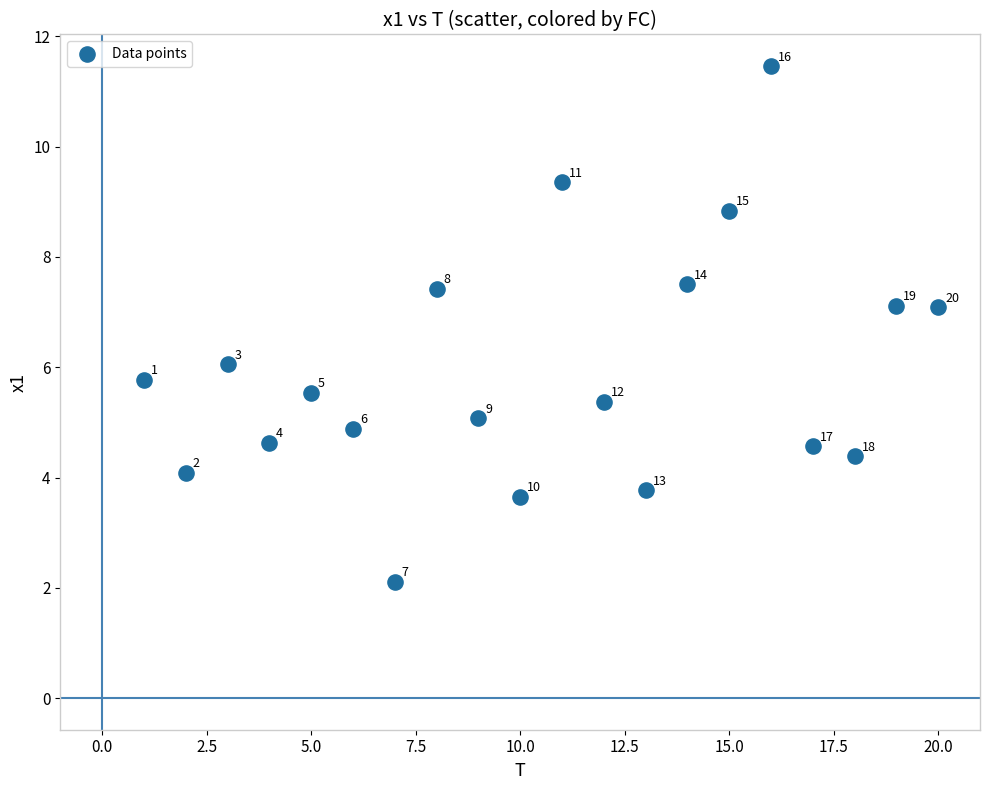

What is the range of X values (max minus min)?

19.0